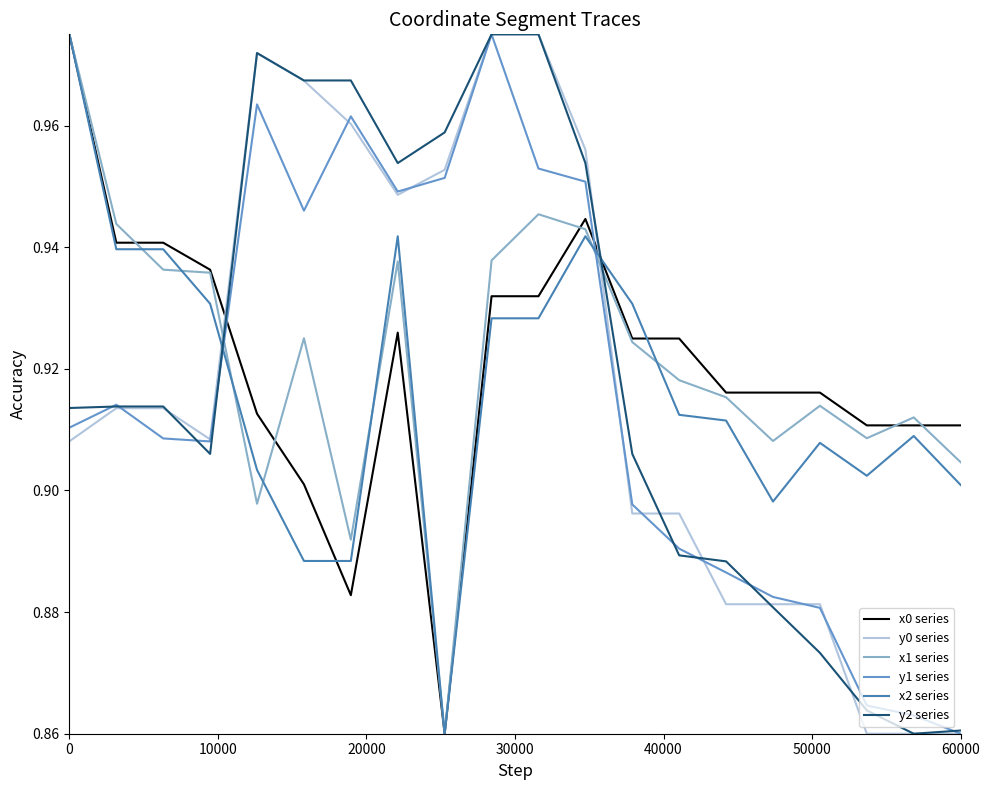

How many times do x0 series and y1 series cross each other?

2